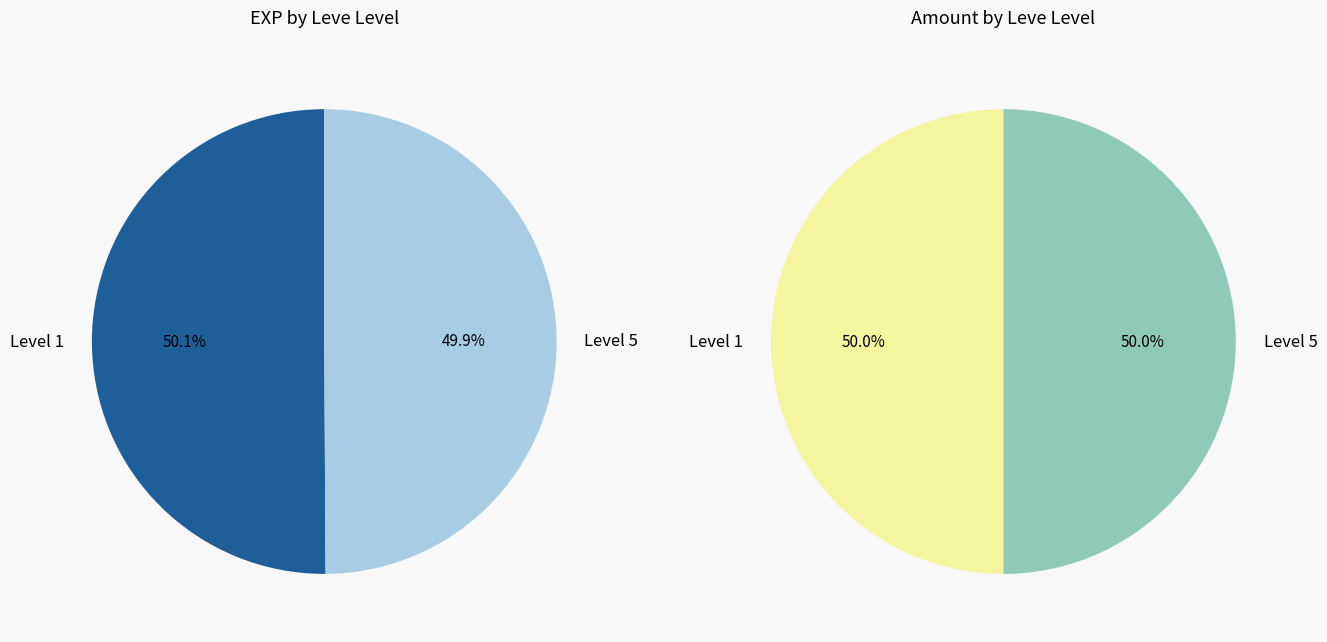

Is Bone Armillae the majority of the pie?

No